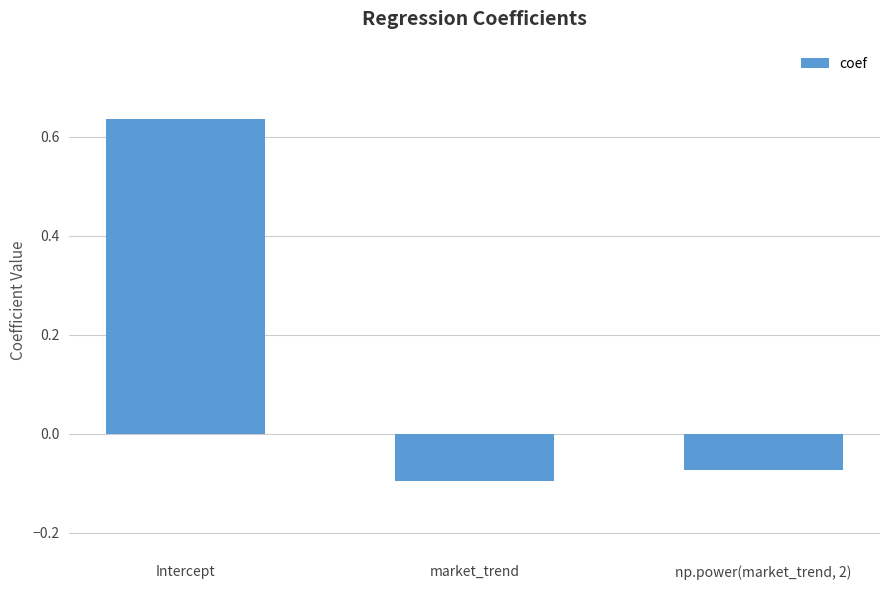

Rank the categories by value from lowest to highest.

market_trend, np.power(market_trend, 2), Intercept